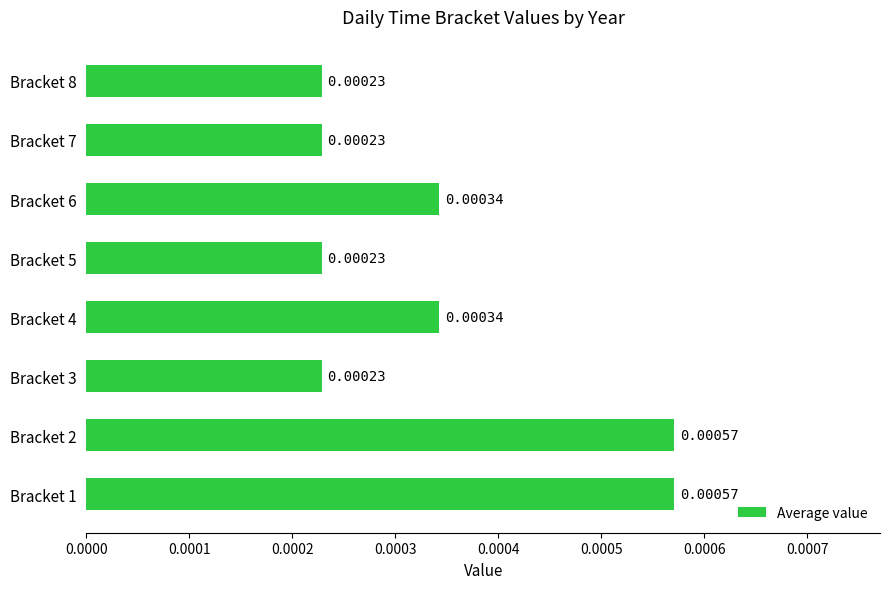

Does the chart contain any negative values?

No